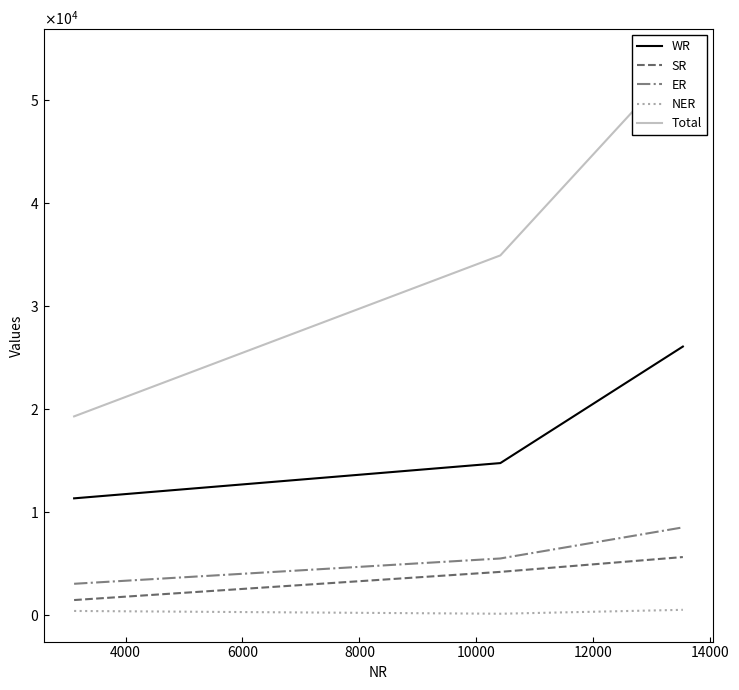

Which series has the largest total across all categories?

Total